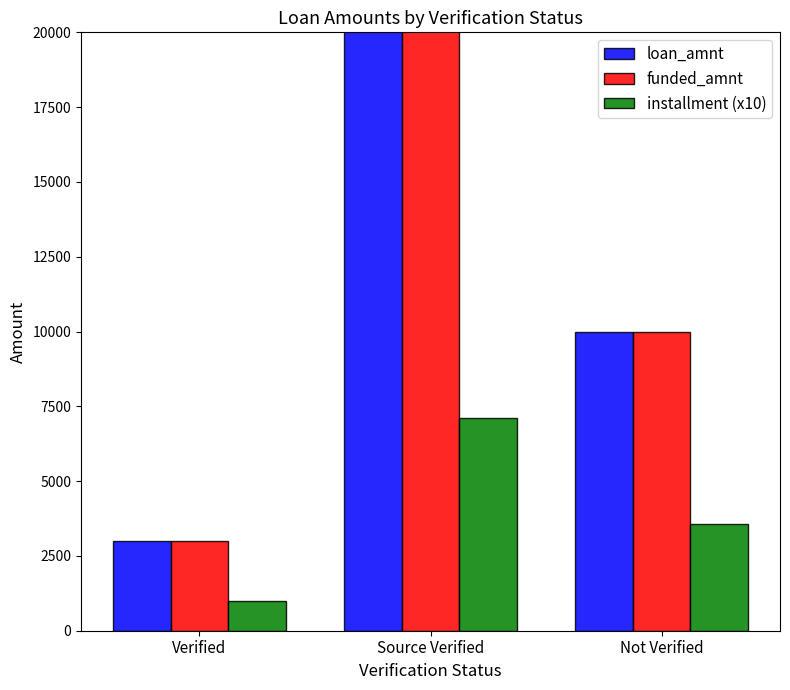

Does the chart contain stacked bars?

No